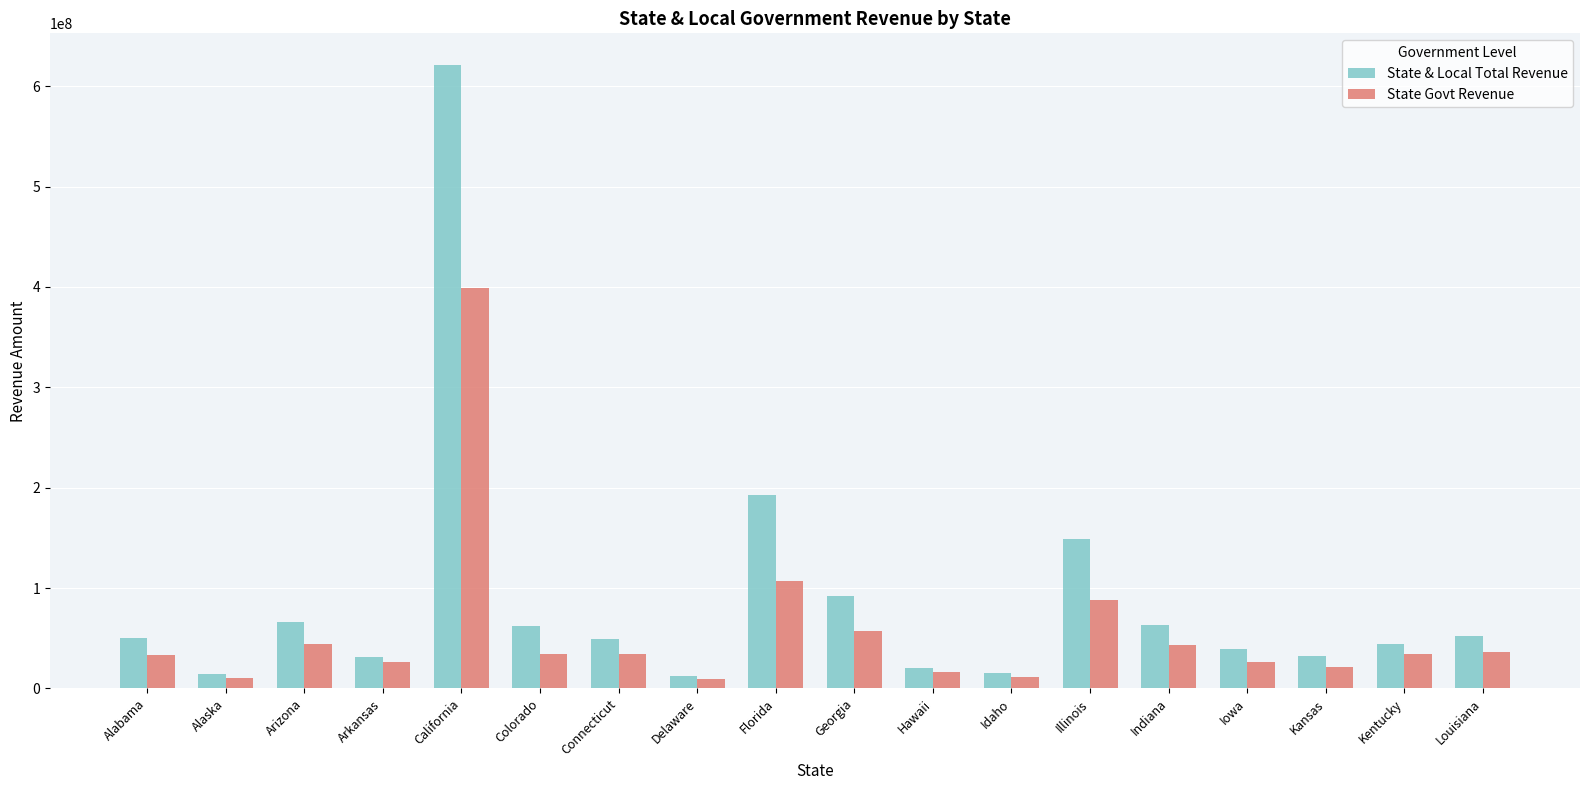

What is the difference between the maximum and minimum values in the State Govt Revenue series?

389140250